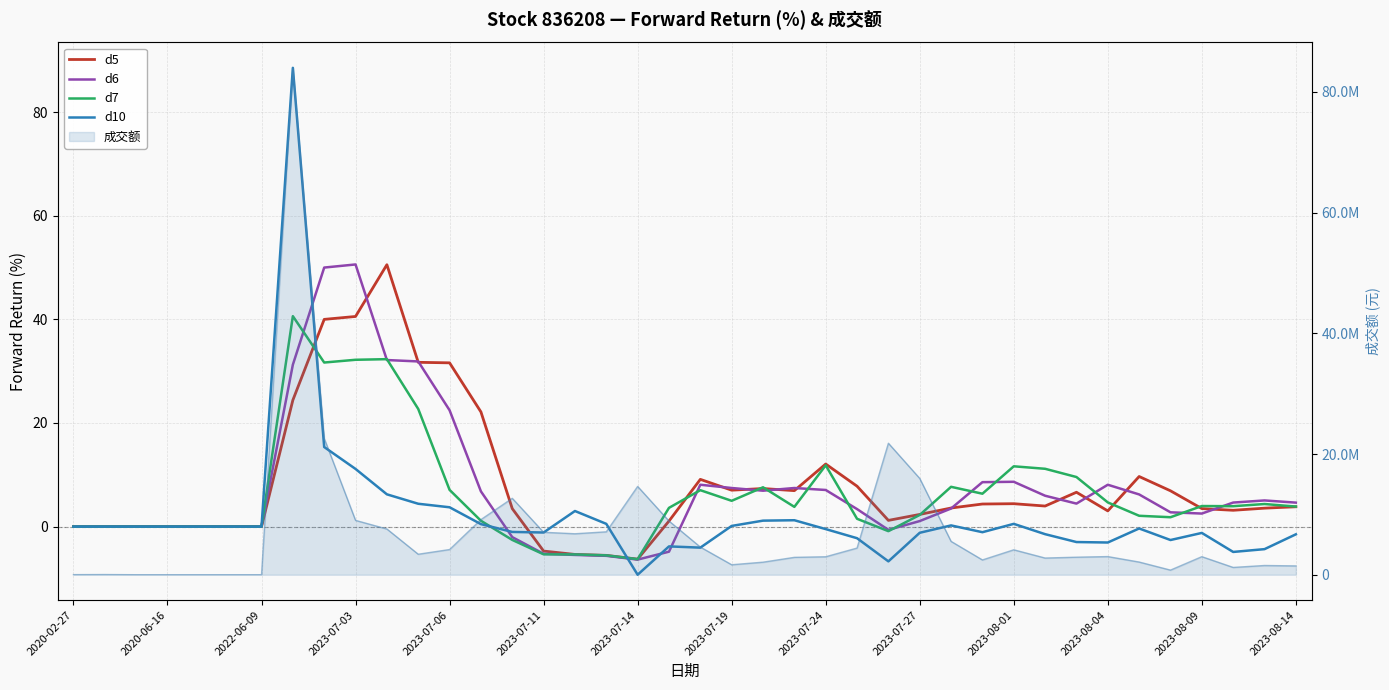

Which series has the largest total across all categories?

d5